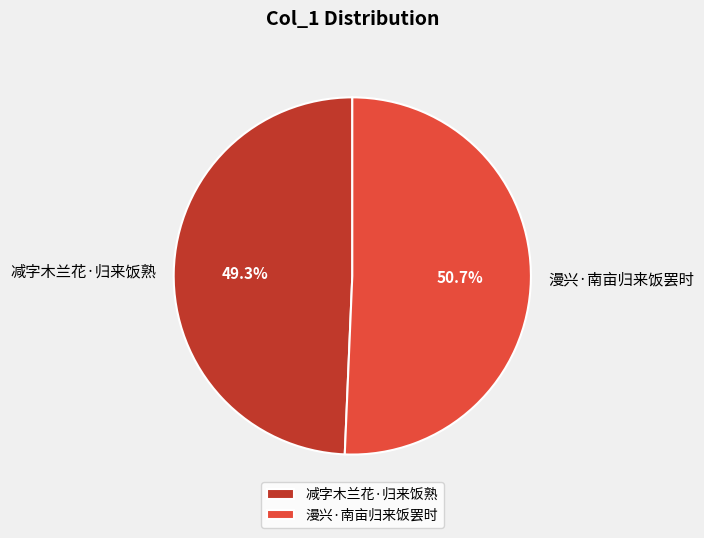

Is it true that 减字木兰花·归来饭熟 is 49% of the pie?

True